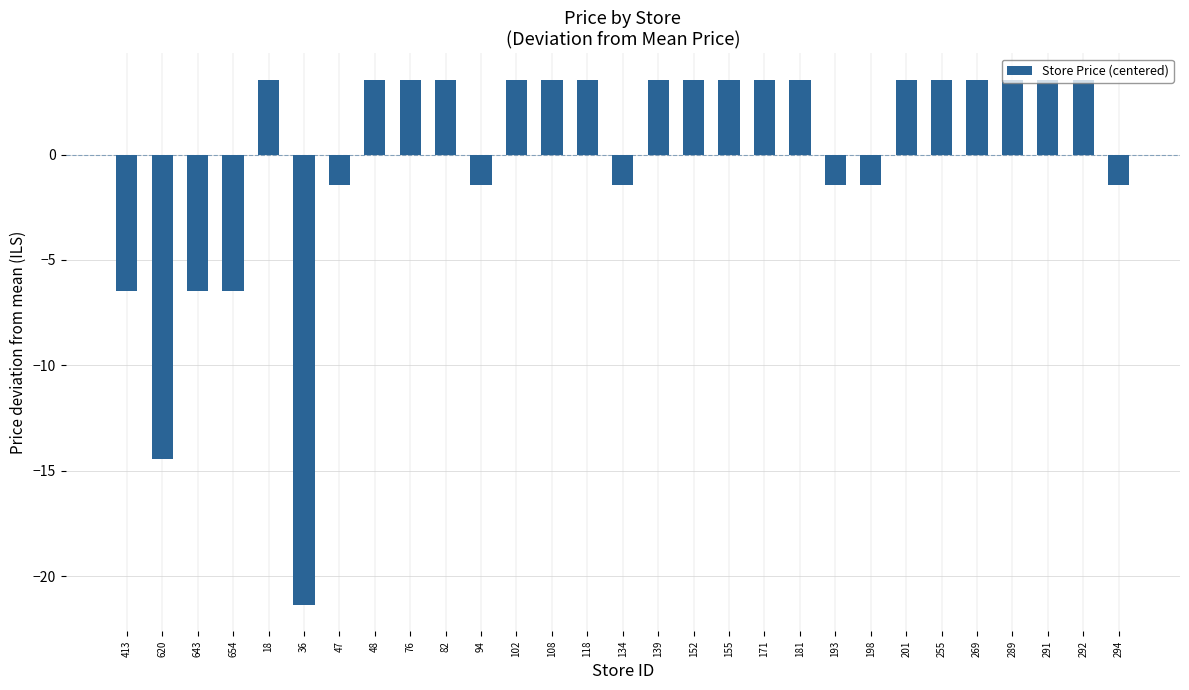

The value at 181 is 5.3. True or false?

False